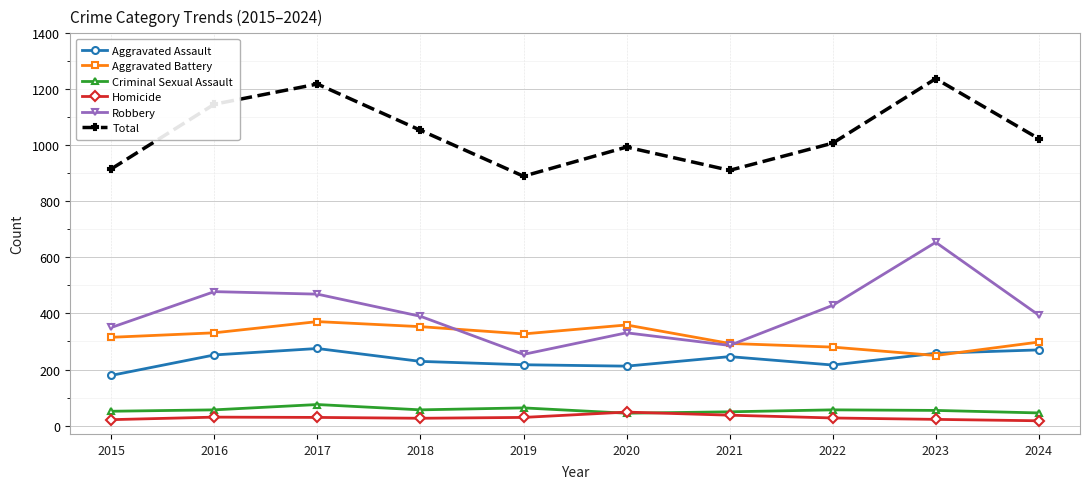

What is the greatest value displayed?

1238